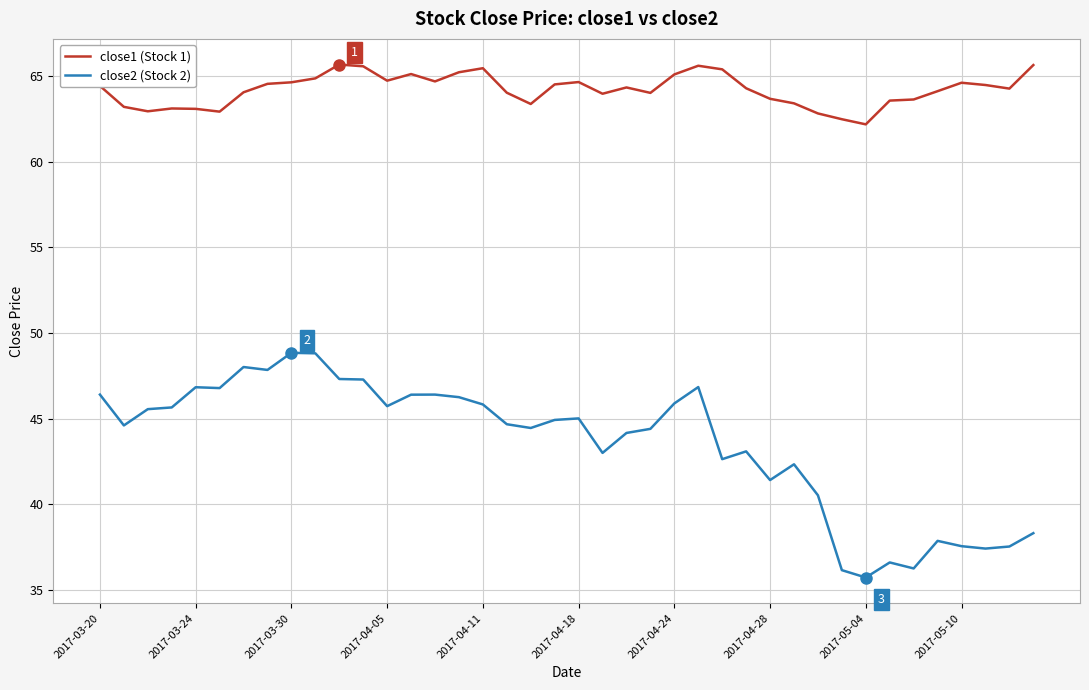

Which series has the widest spread of values?

close2 (Stock 2)